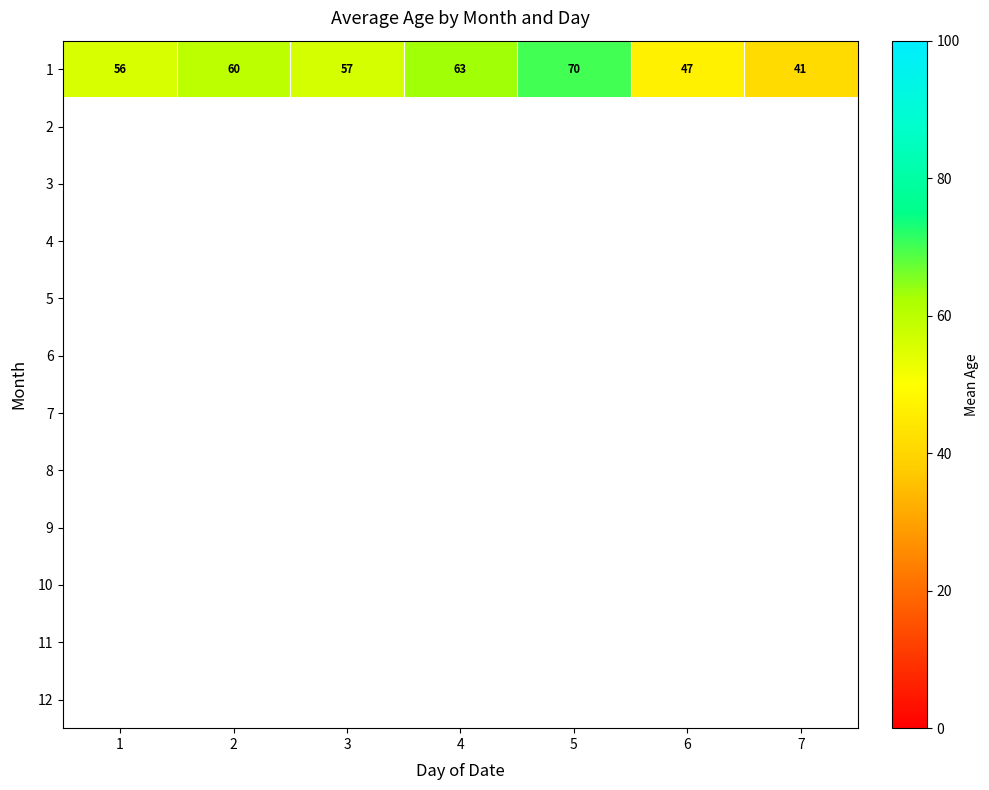

The 1 series shows 27.3 at 6. True or false?

False